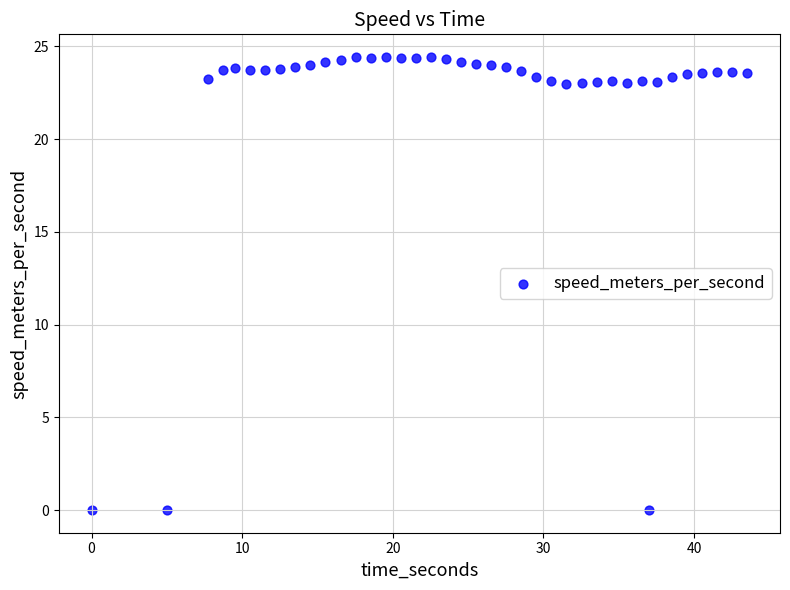

What is the range of Y values (max minus min)?

24.4